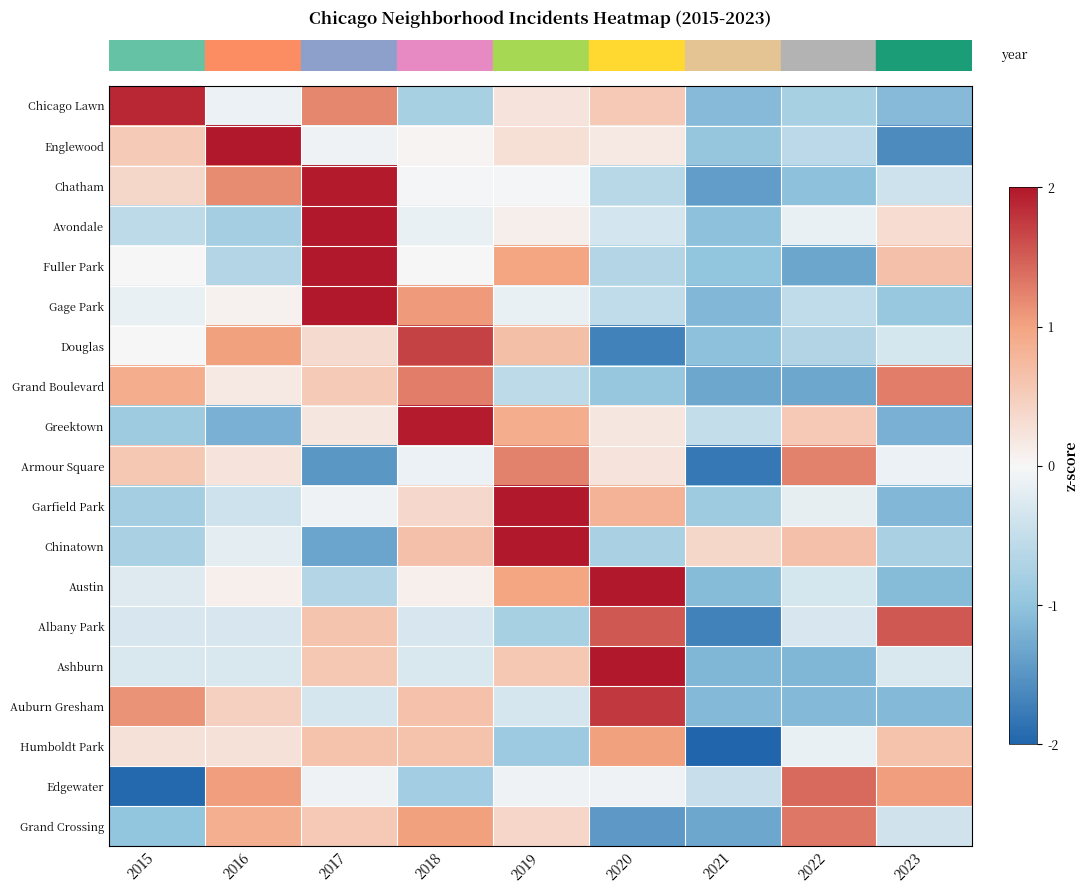

Reading right to left, list all the values displayed in this chart.

row_0: 2023=-1.1	2022=-0.8	2021=-1.1	2020=0.6	2019=0.2	2018=-0.8	2017=1.2	2016=-0.1	2015=1.9
row_1: 2023=-1.6	2022=-0.6	2021=-1.0	2020=0.2	2019=0.3	2018=0.0	2017=-0.1	2016=2.2	2015=0.5
row_2: 2023=-0.4	2022=-1.0	2021=-1.4	2020=-0.6	2019=-0.0	2018=-0.0	2017=2.0	2016=1.2	2015=0.4
row_3: 2023=0.3	2022=-0.1	2021=-1.0	2020=-0.4	2019=0.1	2018=-0.1	2017=2.6	2016=-0.8	2015=-0.6
row_4: 2023=0.7	2022=-1.3	2021=-1.0	2020=-0.7	2019=1.0	2018=0.0	2017=2.0	2016=-0.7	2015=0.0
row_5: 2023=-0.9	2022=-0.5	2021=-1.1	2020=-0.5	2019=-0.1	2018=1.1	2017=2.3	2016=0.1	2015=-0.1
row_6: 2023=-0.3	2022=-0.7	2021=-1.0	2020=-1.7	2019=0.7	2018=1.7	2017=0.3	2016=1.0	2015=0.0
row_7: 2023=1.3	2022=-1.3	2021=-1.3	2020=-0.9	2019=-0.6	2018=1.3	2017=0.5	2016=0.2	2015=0.9
row_8: 2023=-1.2	2022=0.5	2021=-0.5	2020=0.2	2019=0.9	2018=2.0	2017=0.2	2016=-1.2	2015=-0.9
row_9: 2023=-0.1	2022=1.2	2021=-1.8	2020=0.2	2019=1.2	2018=-0.1	2017=-1.5	2016=0.2	2015=0.6
row_10: 2023=-1.1	2022=-0.2	2021=-0.9	2020=0.8	2019=2.3	2018=0.4	2017=-0.1	2016=-0.4	2015=-0.8
row_11: 2023=-0.8	2022=0.7	2021=0.4	2020=-0.8	2019=2.1	2018=0.7	2017=-1.3	2016=-0.2	2015=-0.8
row_12: 2023=-1.1	2022=-0.3	2021=-1.1	2020=2.2	2019=1.0	2018=0.1	2017=-0.7	2016=0.1	2015=-0.2
row_13: 2023=1.5	2022=-0.3	2021=-1.7	2020=1.5	2019=-0.8	2018=-0.3	2017=0.6	2016=-0.3	2015=-0.3
row_14: 2023=-0.3	2022=-1.2	2021=-1.2	2020=2.3	2019=0.6	2018=-0.3	2017=0.6	2016=-0.3	2015=-0.3
row_15: 2023=-1.1	2022=-1.1	2021=-1.1	2020=1.8	2019=-0.3	2018=0.6	2017=-0.3	2016=0.5	2015=1.1
row_16: 2023=0.6	2022=-0.1	2021=-2.4	2020=1.0	2019=-0.9	2018=0.6	2017=0.6	2016=0.3	2015=0.3
row_17: 2023=1.0	2022=1.4	2021=-0.5	2020=-0.1	2019=-0.1	2018=-0.8	2017=-0.1	2016=1.0	2015=-2.0
row_18: 2023=-0.4	2022=1.3	2021=-1.3	2020=-1.5	2019=0.4	2018=1.0	2017=0.6	2016=0.9	2015=-1.0